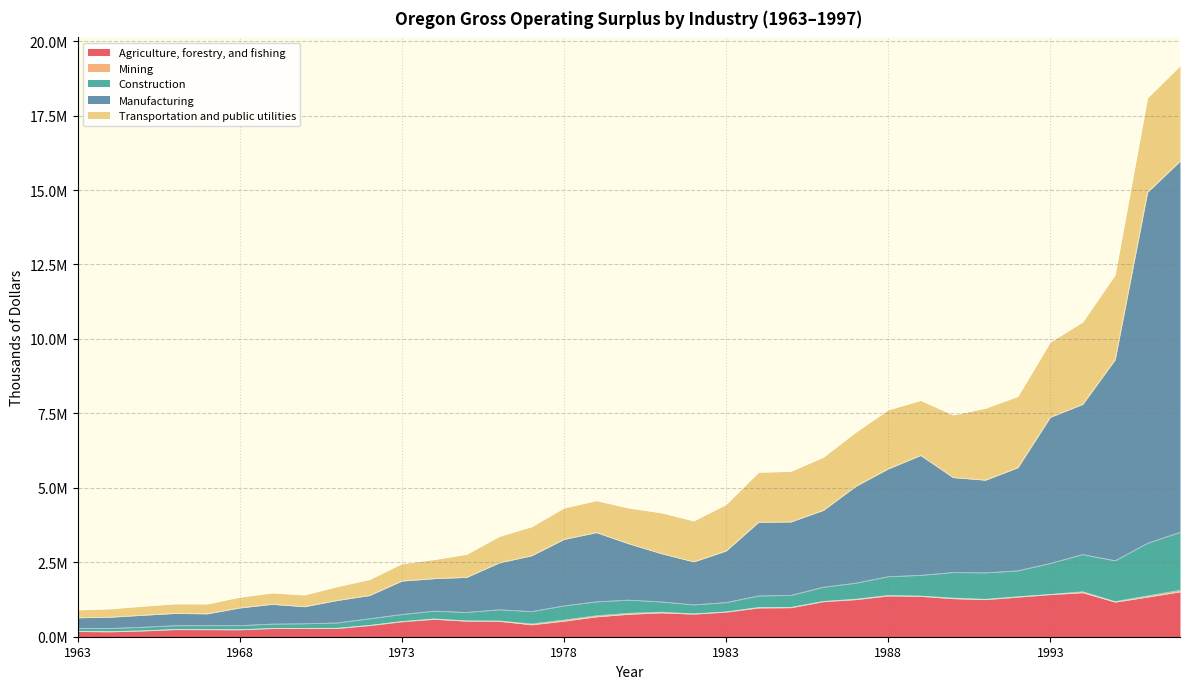

True or false: Construction and Manufacturing cross at least once.

False